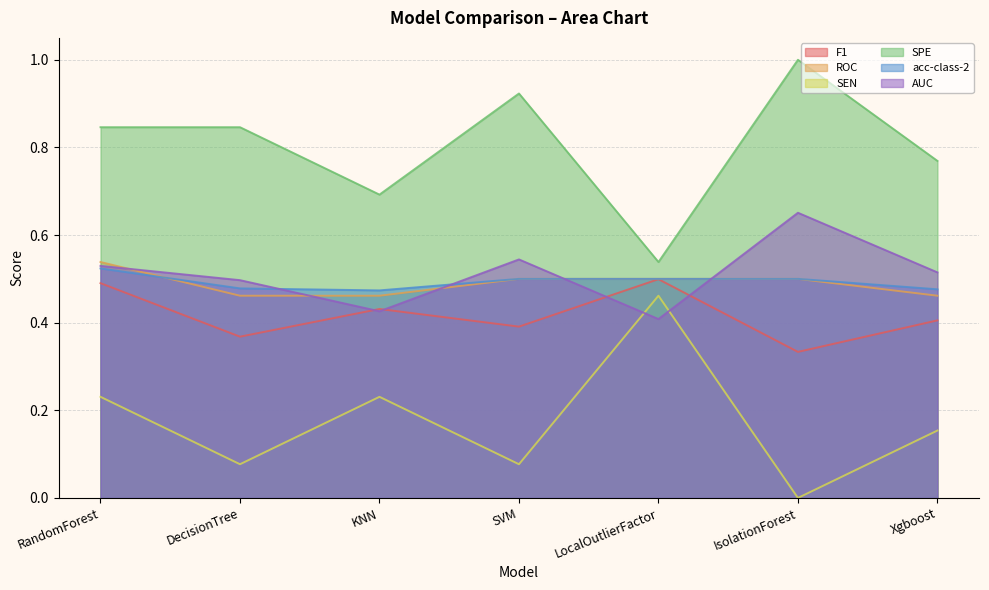

Does the chart display data point markers on the line(s)?

No